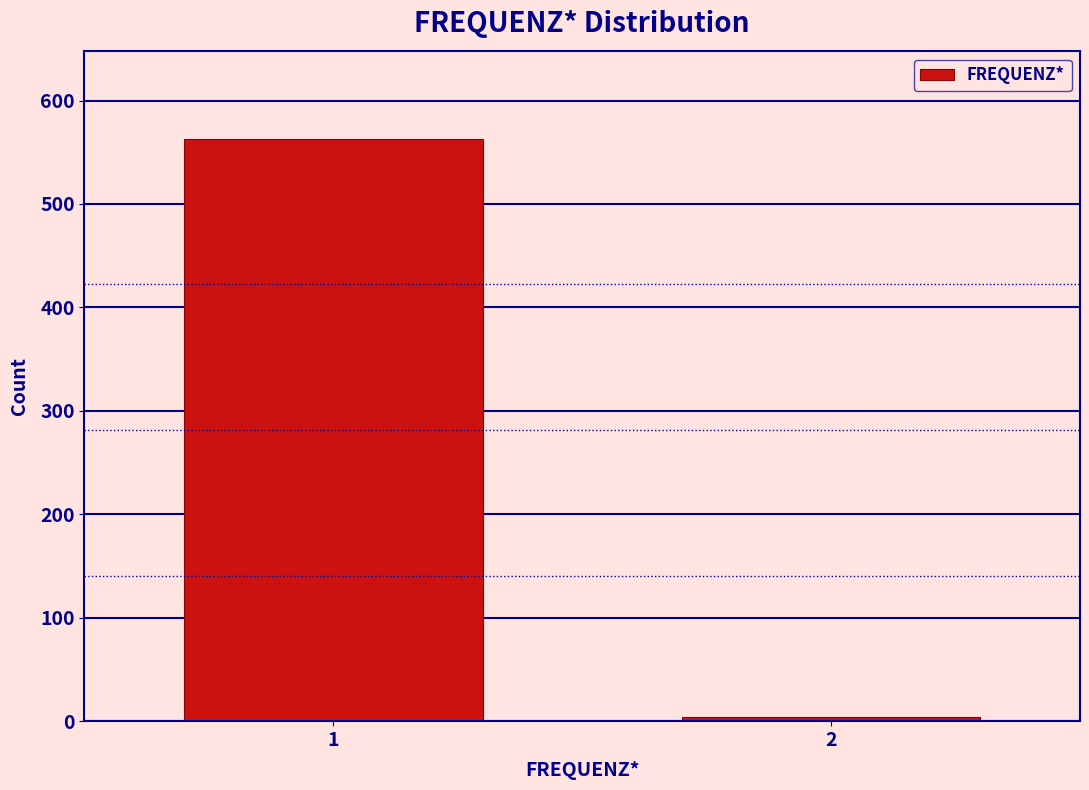

Reading left to right, transcribe all the data shown in this chart.

1=563	2=4